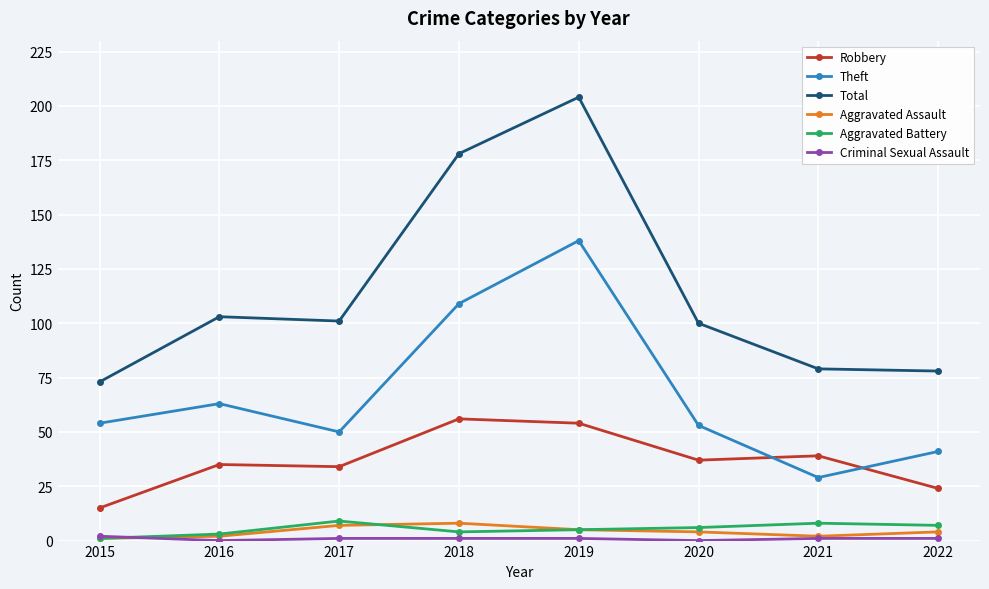

The value of Total at 2020 is 100. True or false?

True